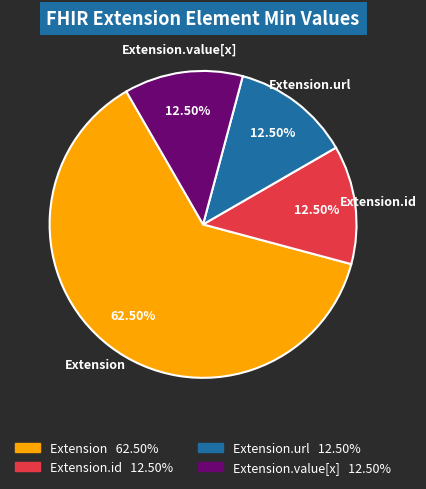

To the nearest percent, what is the average slice percentage?

25%